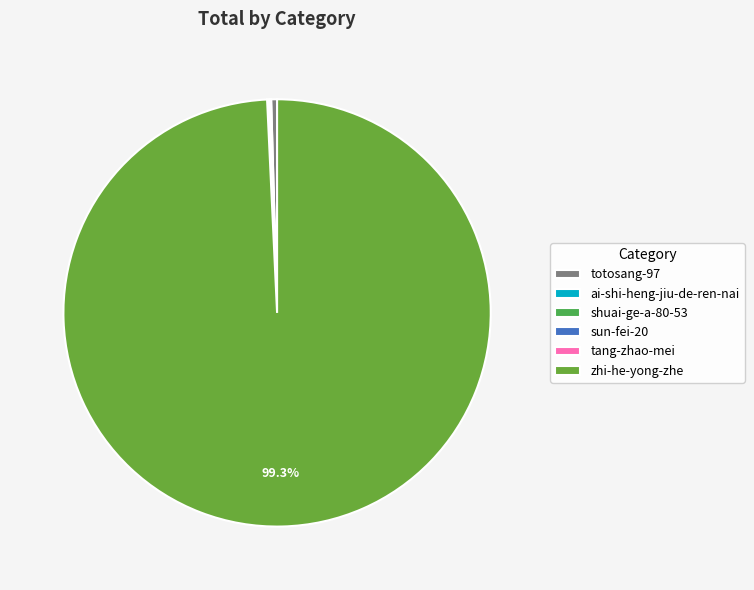

Which category has the biggest portion of the pie?

zhi-he-yong-zhe